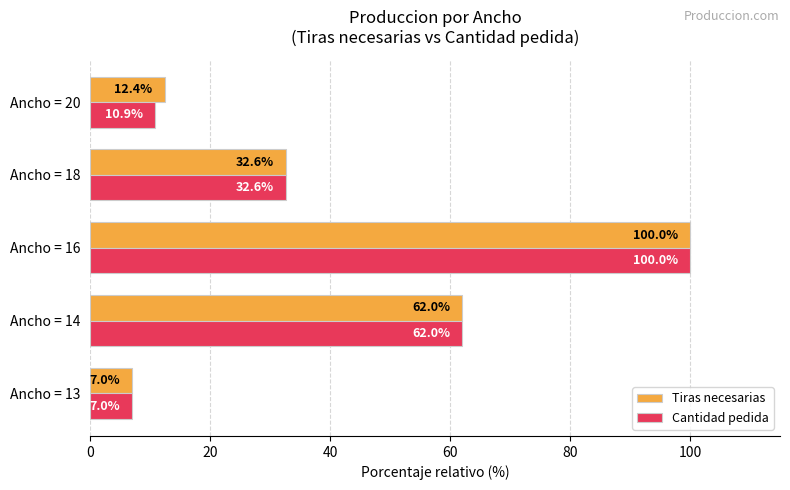

How many values in the Tiras necesarias series are below 32?

2